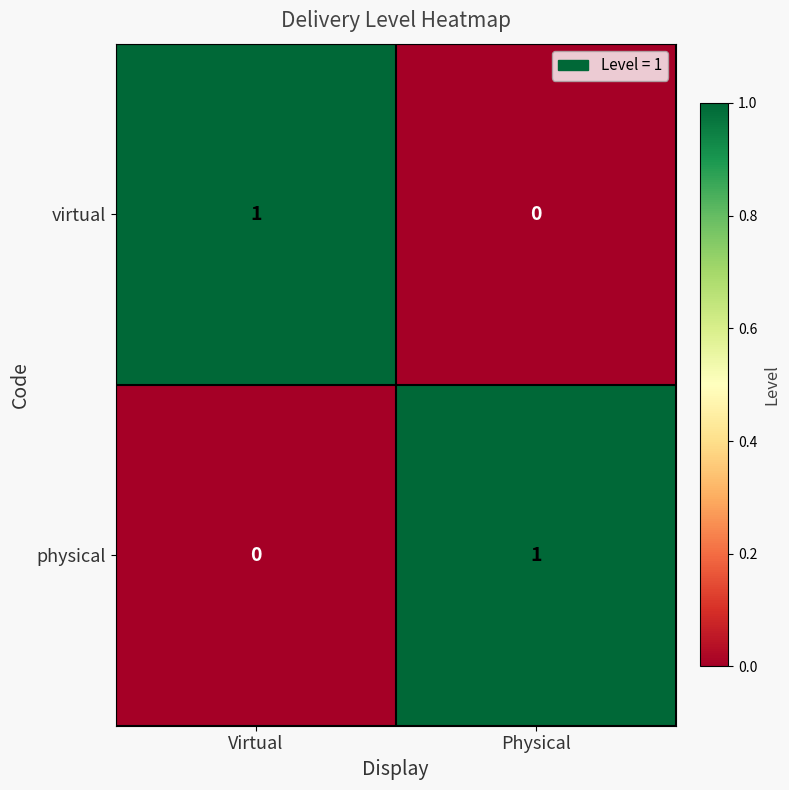

What is the spread (max minus min) of values at Virtual?

1